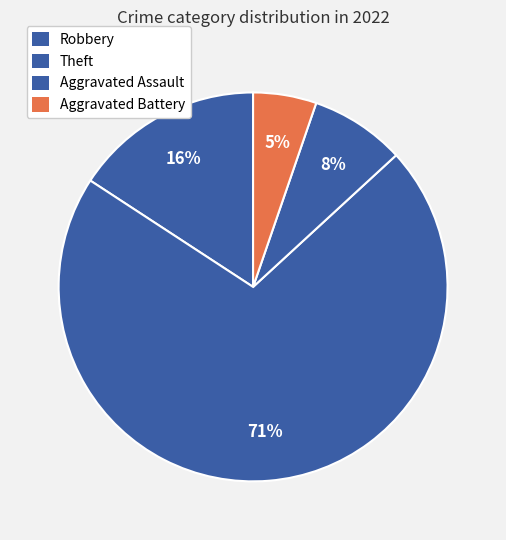

What is the ratio of the value at Robbery to the value at Theft?

0.2